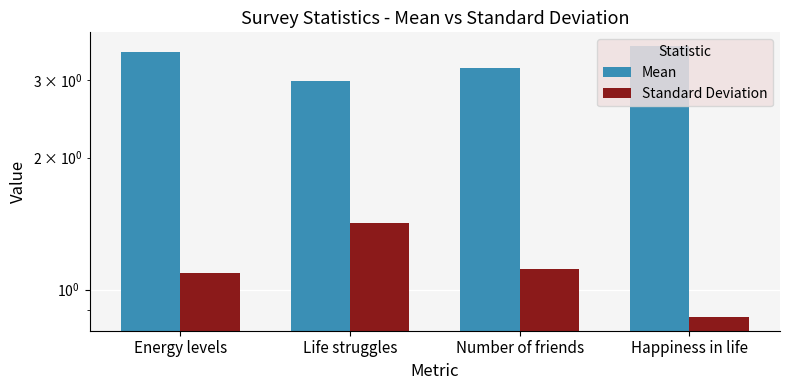

What is the label of the 2nd bar from the left?

Life struggles